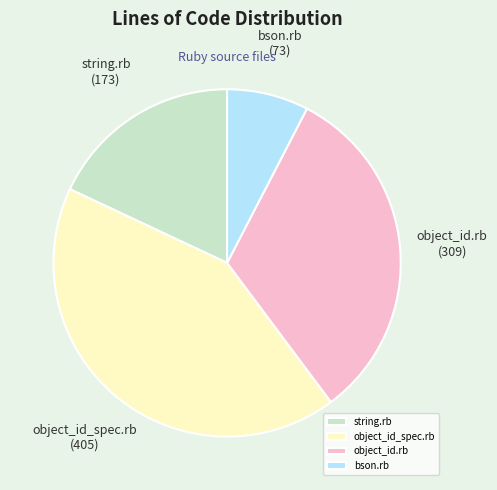

What is the smallest slice in the pie chart?

bson.rb